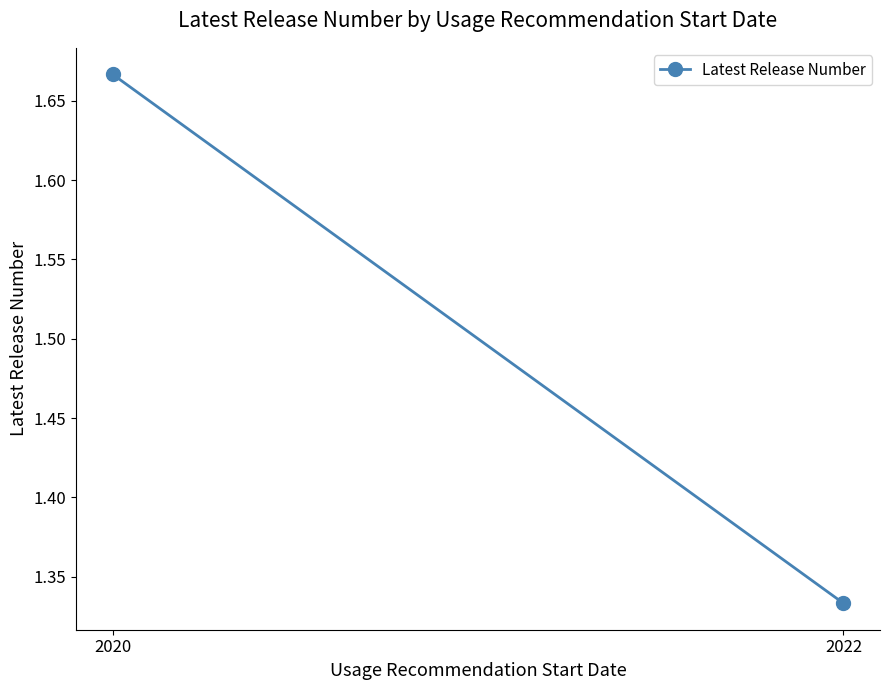

What is the difference between the maximum and minimum values?

0.3